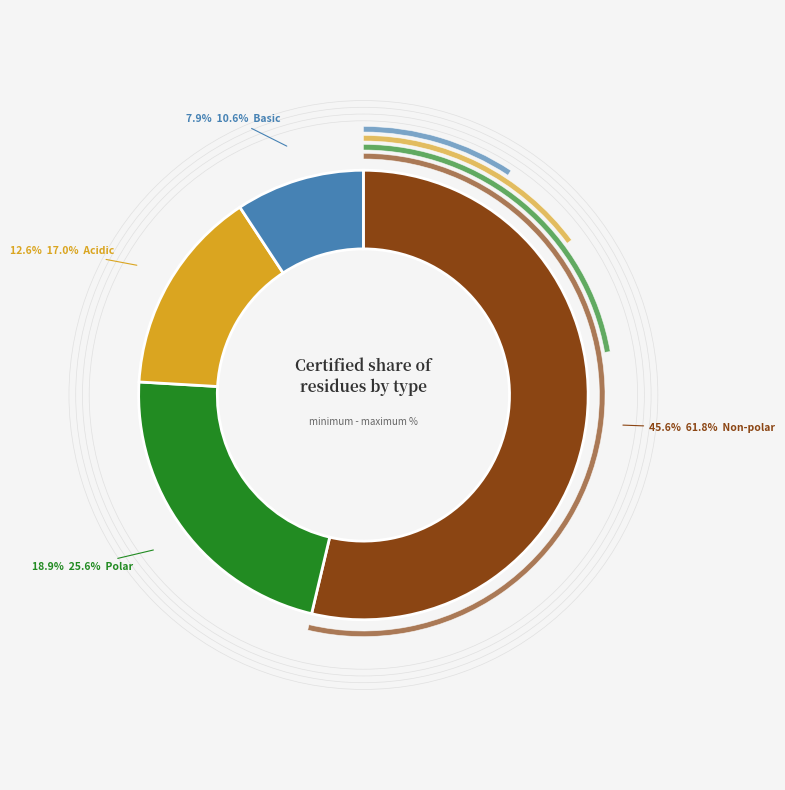

What is the smallest slice in the pie chart?

basic